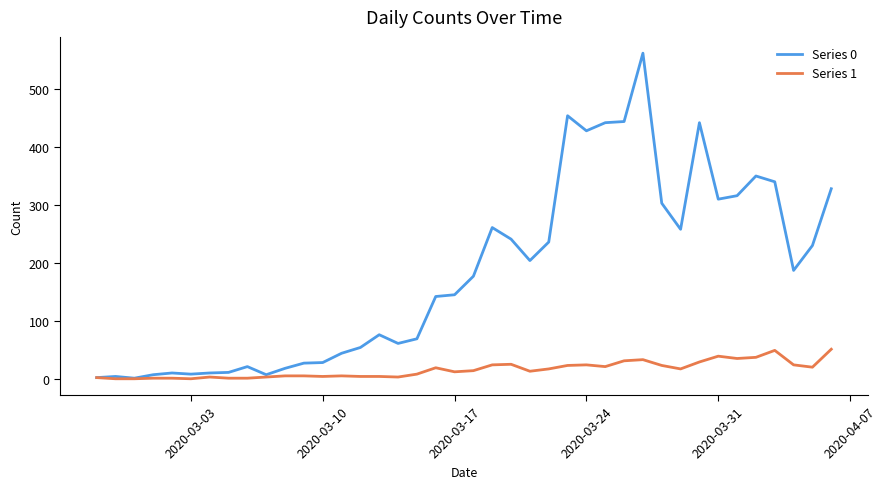

Rank the series by their average value, from highest to lowest.

Series 0, Series 1